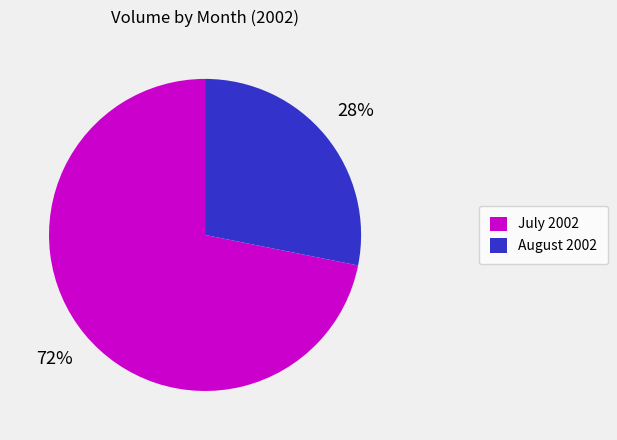

What percentage is the August 2002 slice, to the nearest percent?

28%